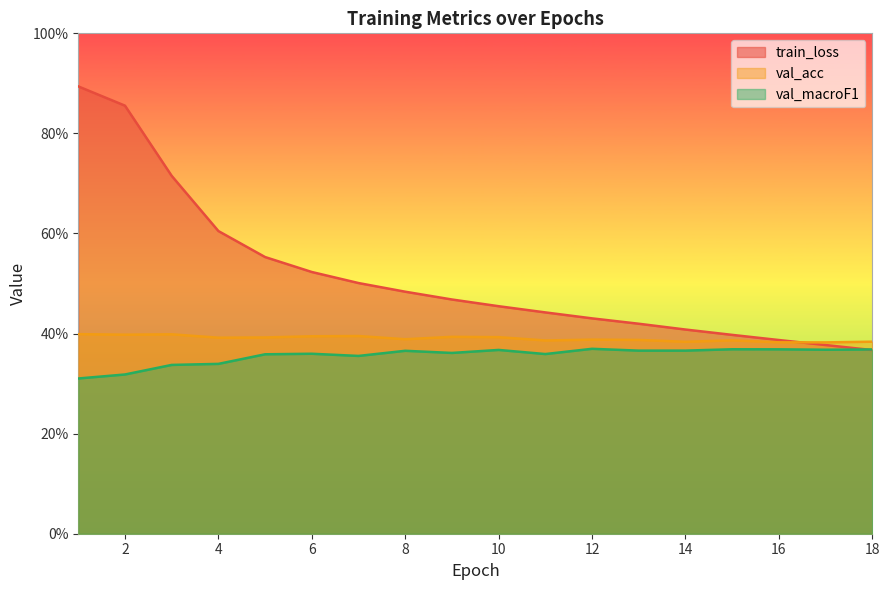

What is the value of the val_acc point at the 15th from the left?

0.4